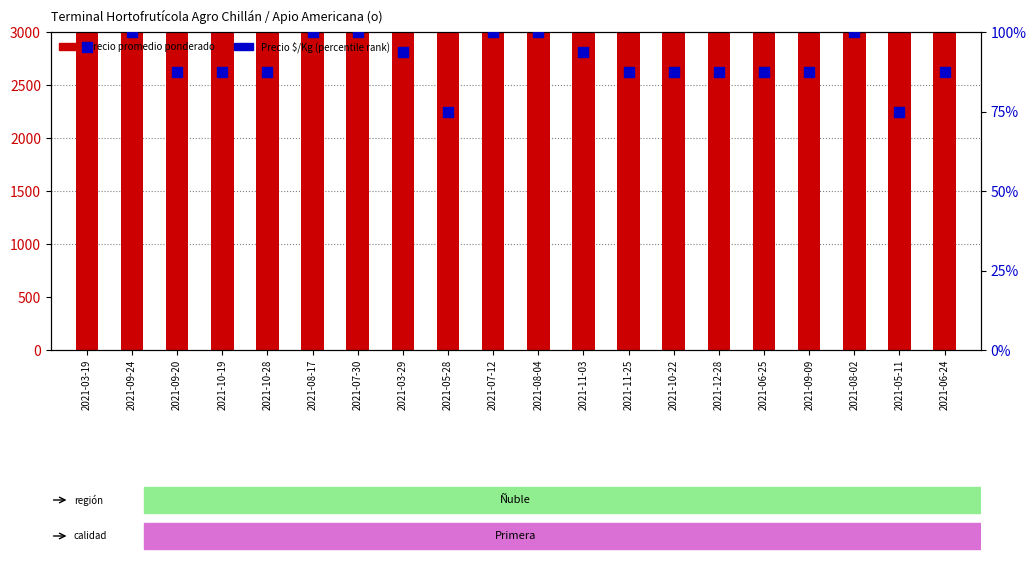

Which series contains the highest Y value?

Precio promedio ponderado